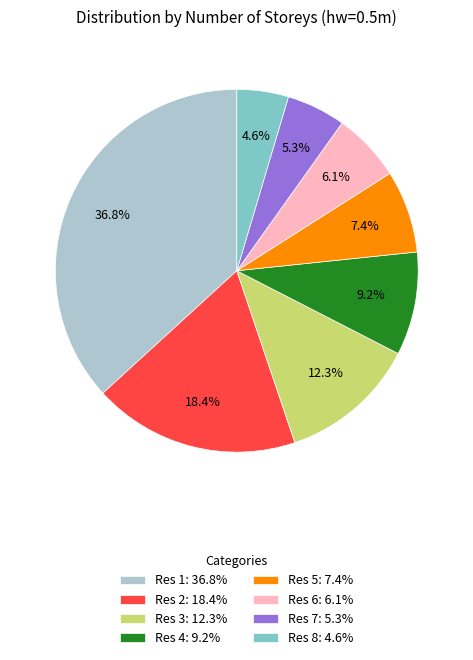

Is it true that Res 6 is 1% of the pie?

False